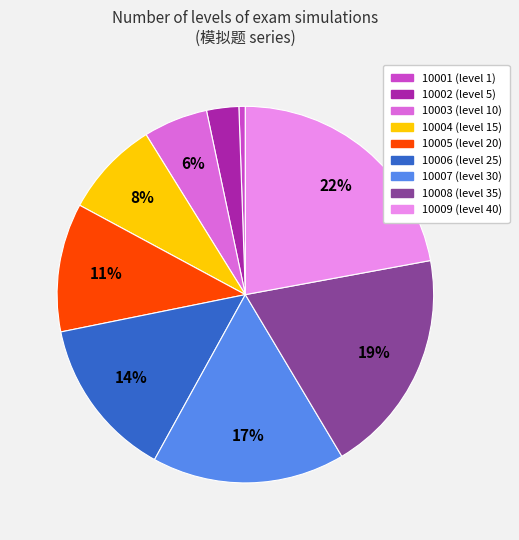

Which has a higher value, 10003 or 10004?

10004